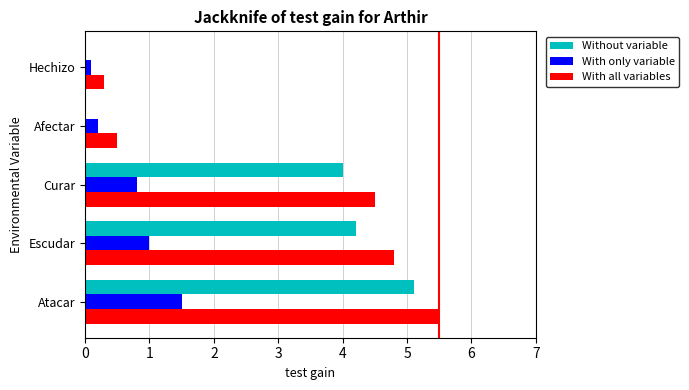

What is the maximum value for Without variable?

5.1